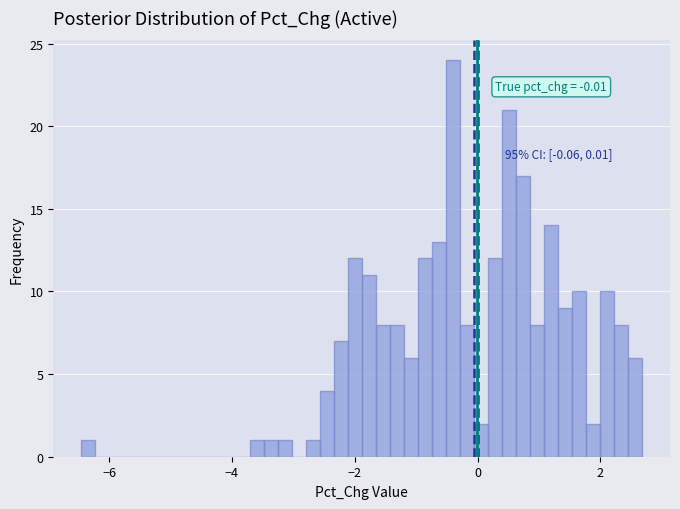

Around what value on the x-axis is the tallest bar? Give the approximate position of its centre, as read against the axis.

-0.4